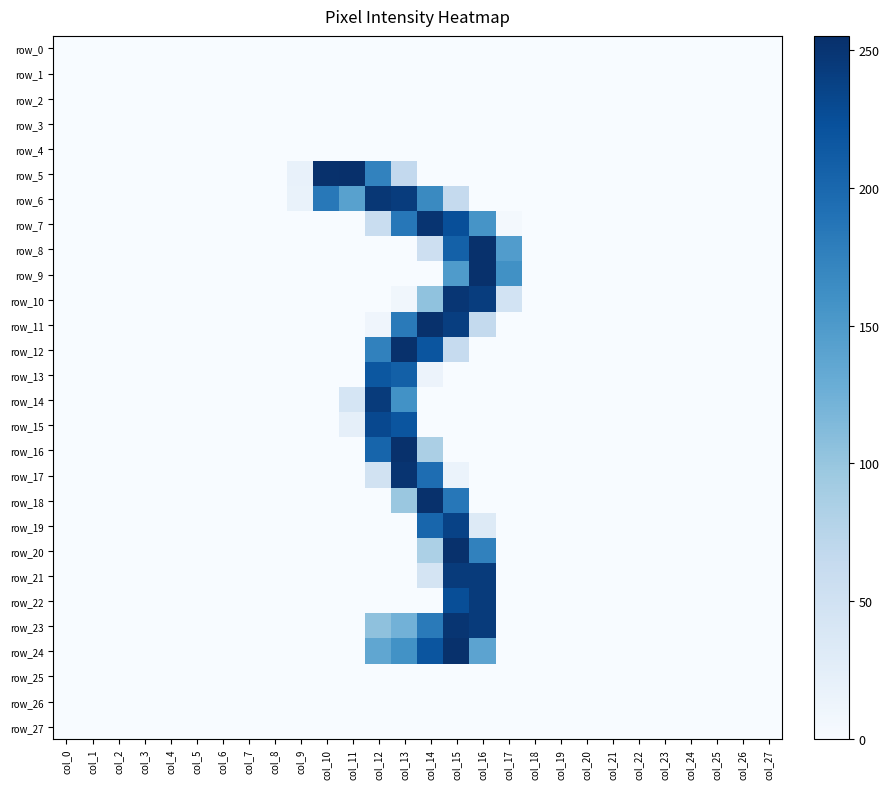

Rank the categories by row_27 value from highest to lowest.

col_0, col_1, col_2, col_3, col_4, col_5, col_6, col_7, col_8, col_9, col_10, col_11, col_12, col_13, col_14, col_15, col_16, col_17, col_18, col_19, col_20, col_21, col_22, col_23, col_24, col_25, col_26, col_27